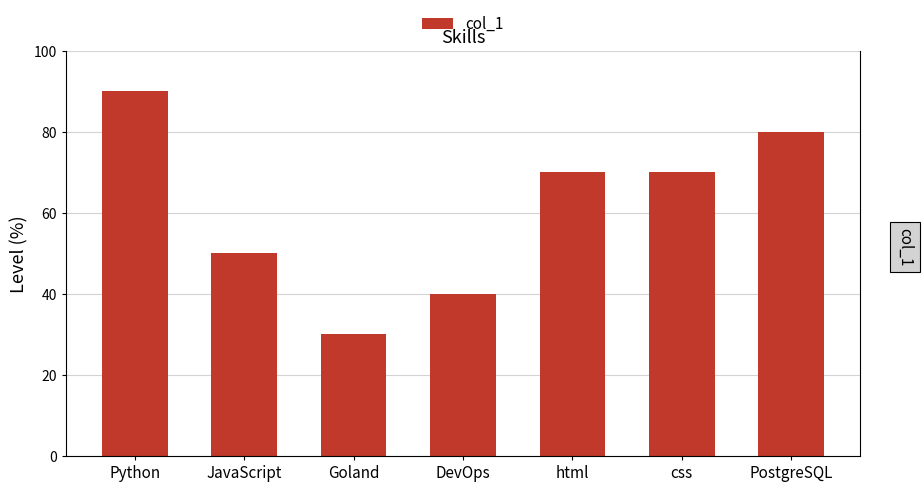

What is the ratio of the value at DevOps to the value at PostgreSQL?

0.5